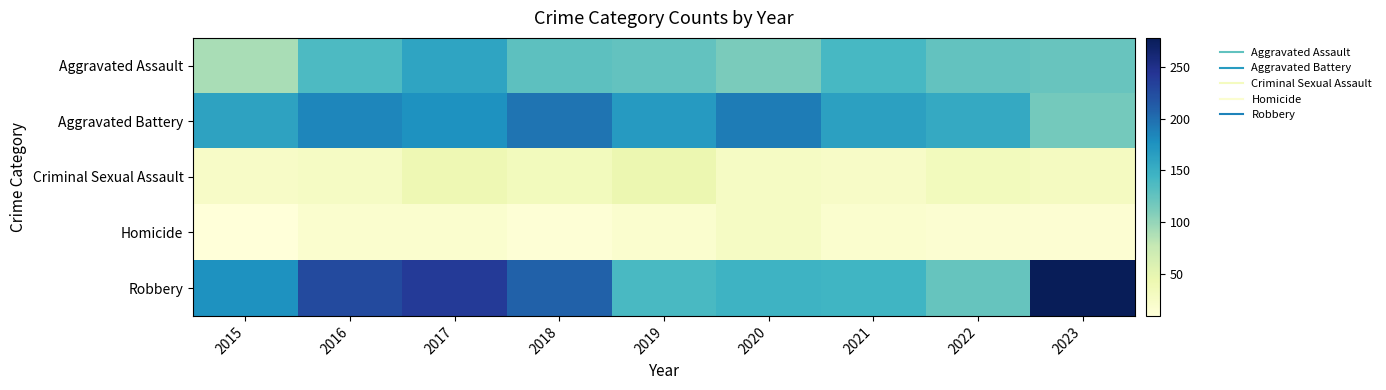

How many data points does each series have?

9